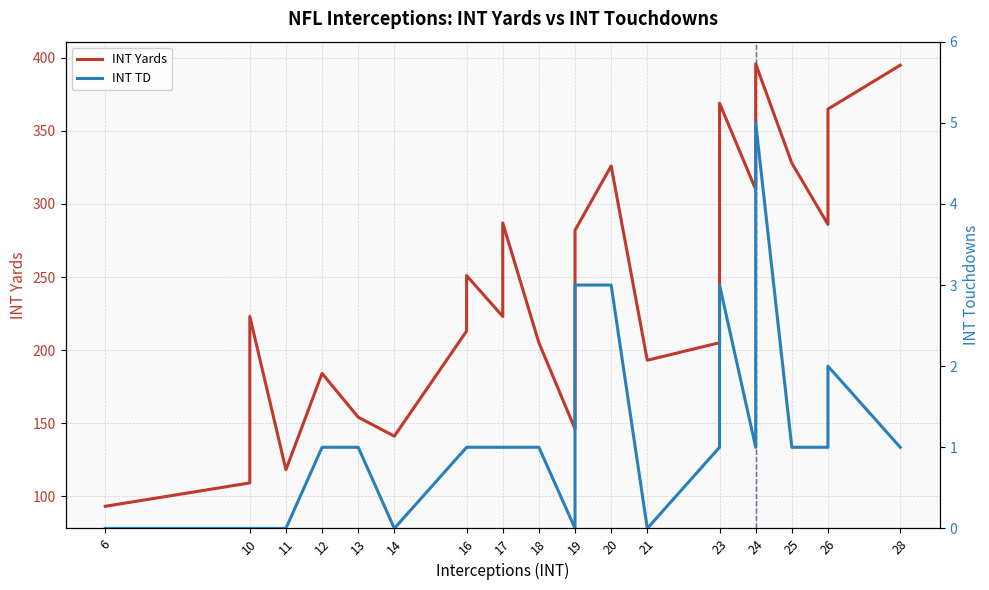

How many INT TD values are between 0 and 1?

20